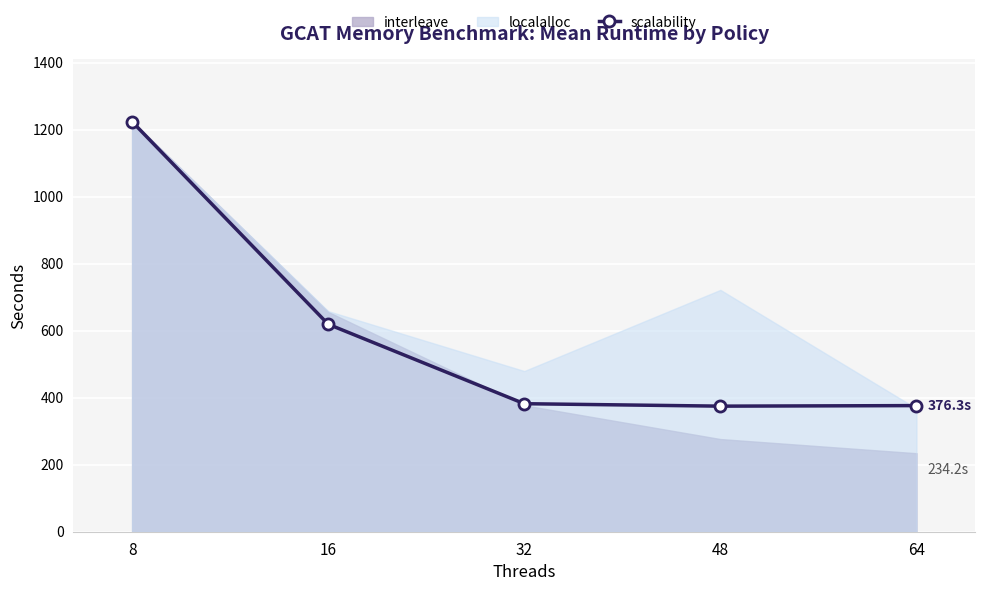

Rank the categories by value from highest to lowest.

8, 16, 32, 64, 48